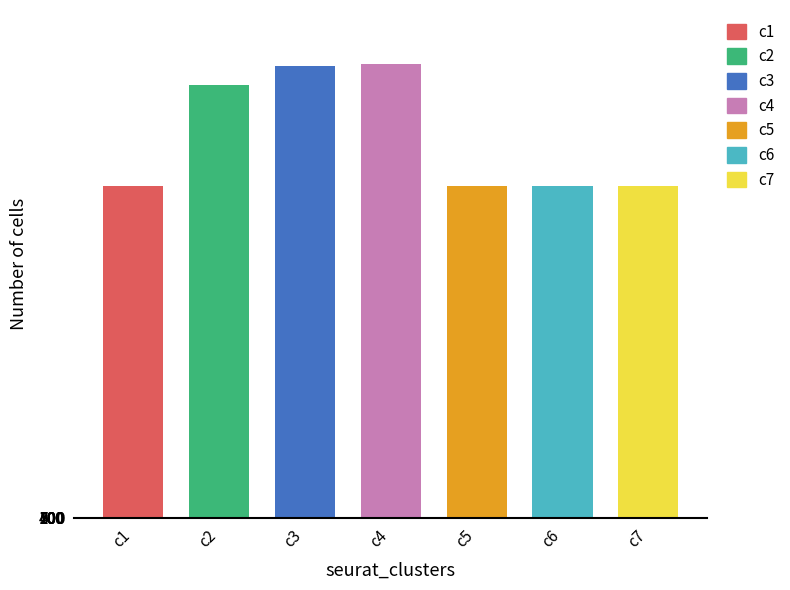

Reading left to right, what are all the values shown in this chart?

531432	692728	723287	726429	531433	531430	531431